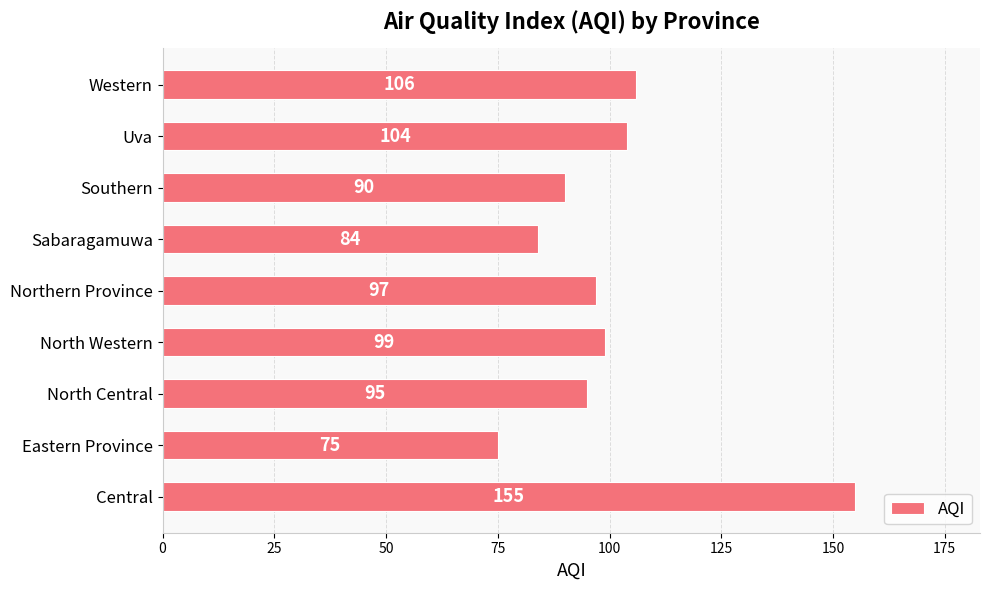

Reading bottom to top, transcribe all the data shown in this chart.

155	75	95	99	97	84	90	104	106